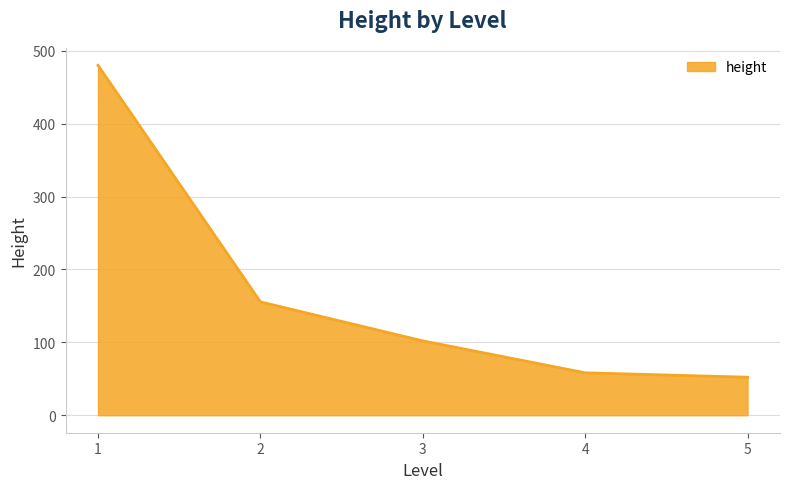

Does the chart display data point markers on the line(s)?

No